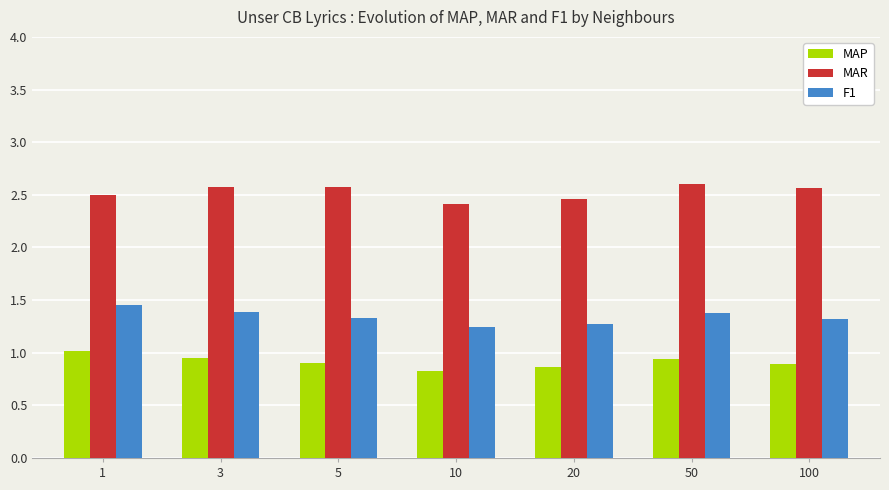

What is the lowest value of the MAR series?

2.4